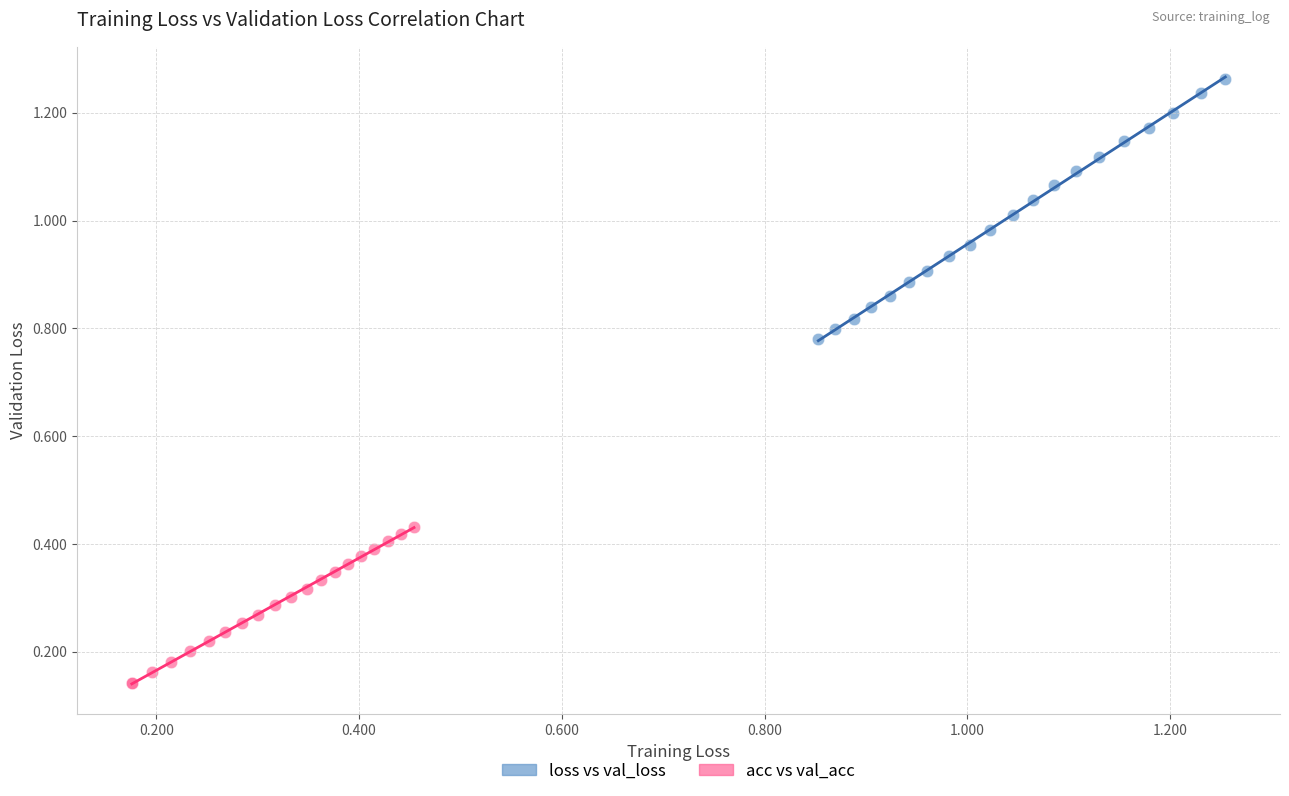

What are all the series names shown in the legend?

loss vs val_loss, acc vs val_acc